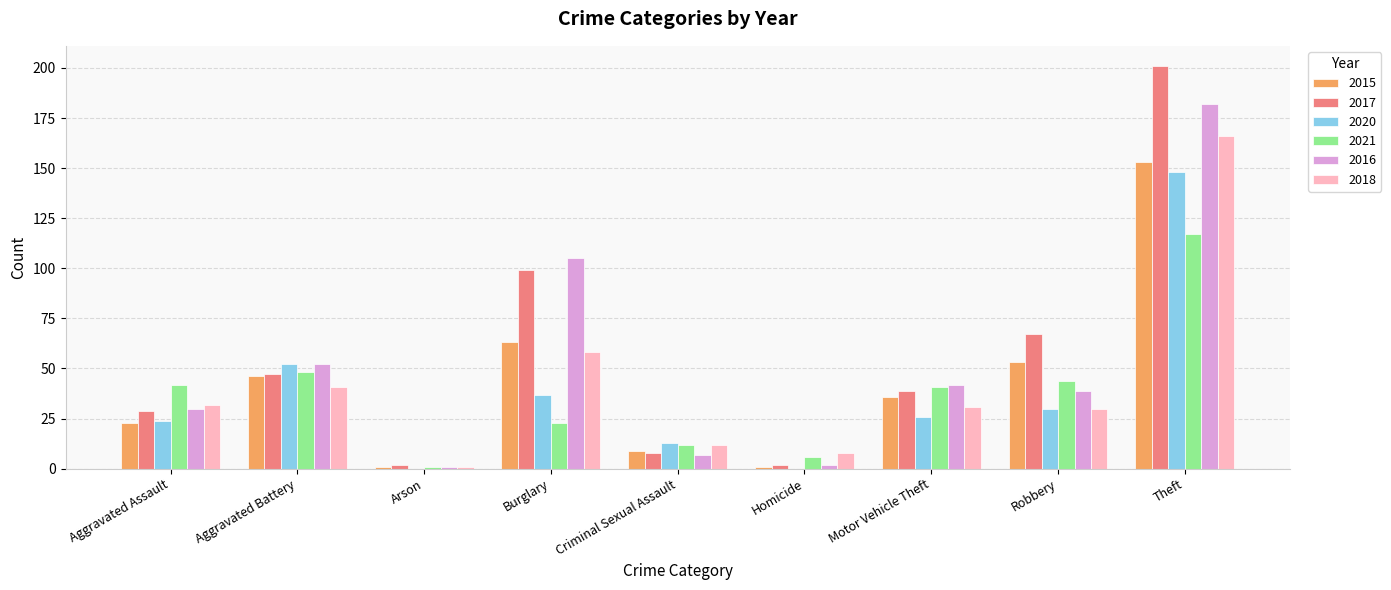

What is the sum of the 2020 values at Criminal Sexual Assault and Theft?

161